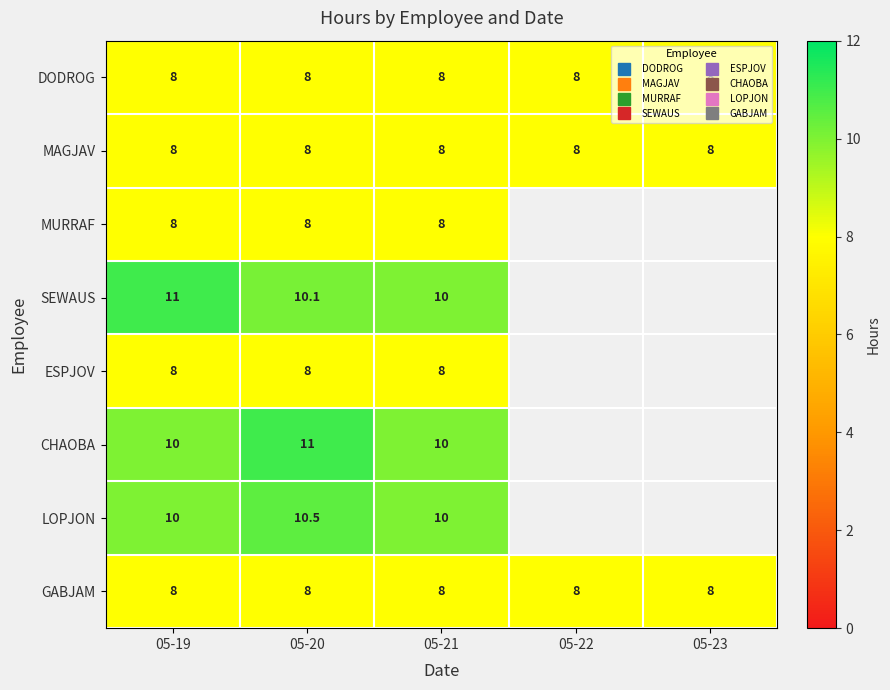

List the series in order of their peak value, highest first.

SEWAUS, CHAOBA, LOPJON, DODROG, MAGJAV, MURRAF, ESPJOV, GABJAM